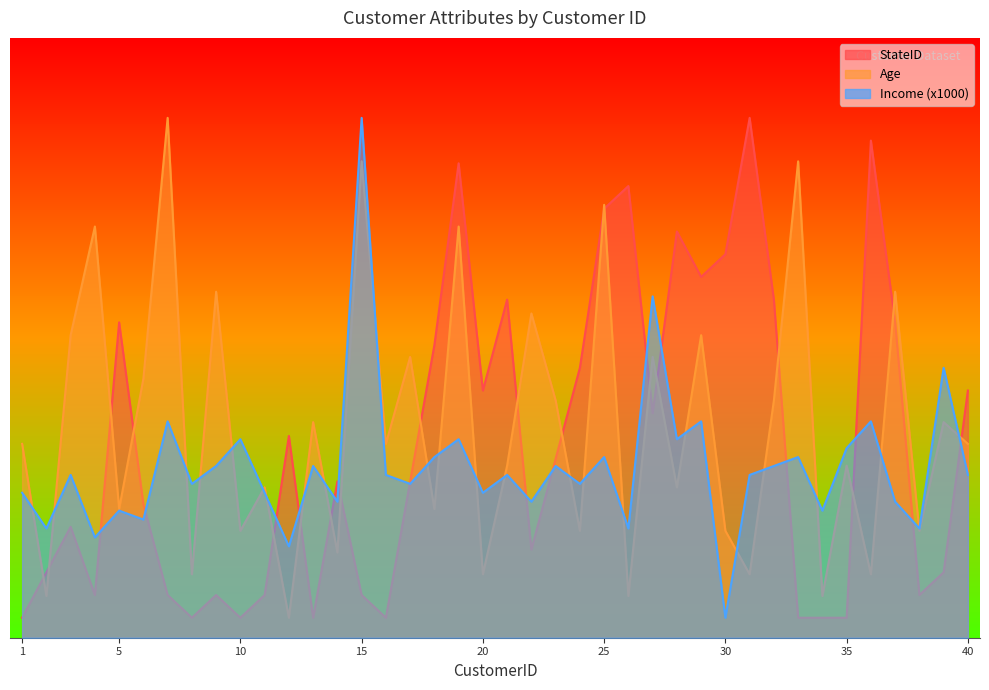

What is the greatest value displayed?

260.0